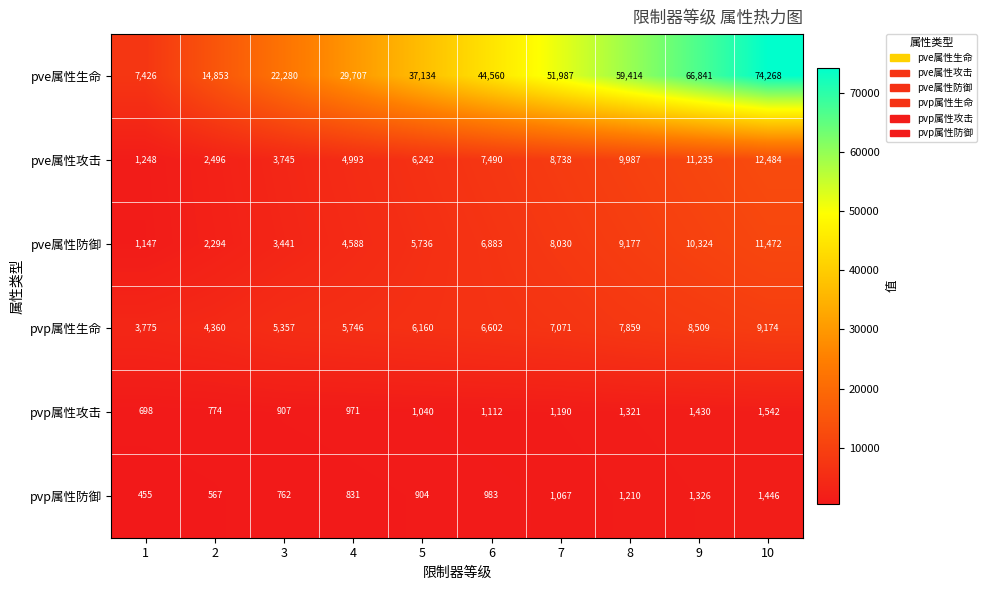

At which label is pve属性防御 closest to 6309?

5